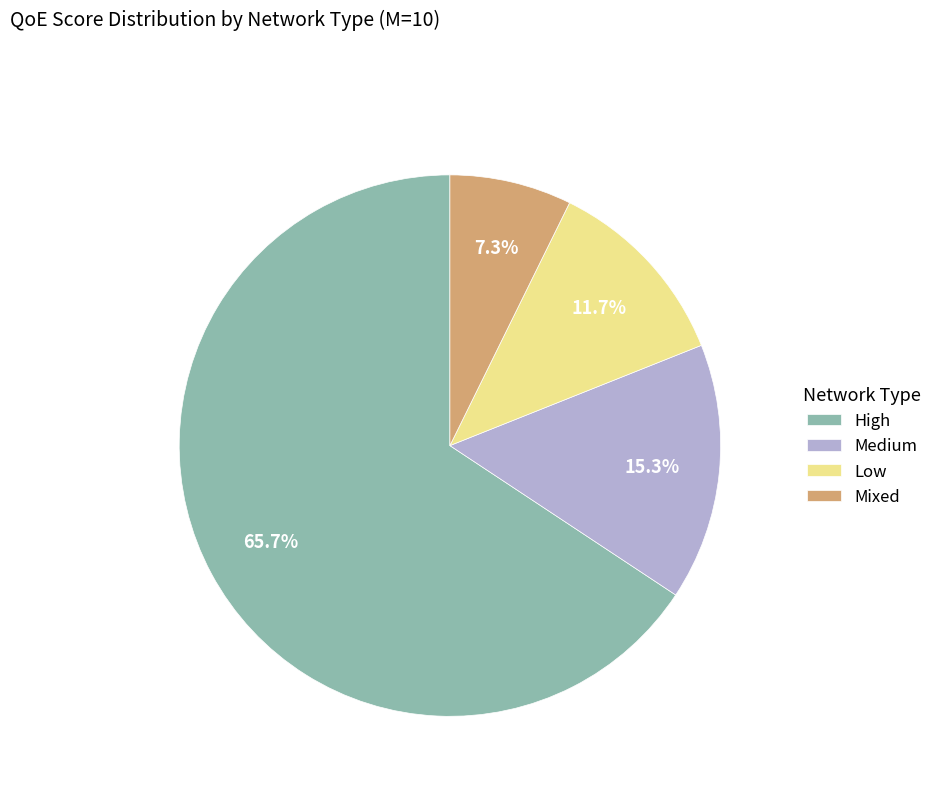

Is it true that High is 60% of the pie?

False